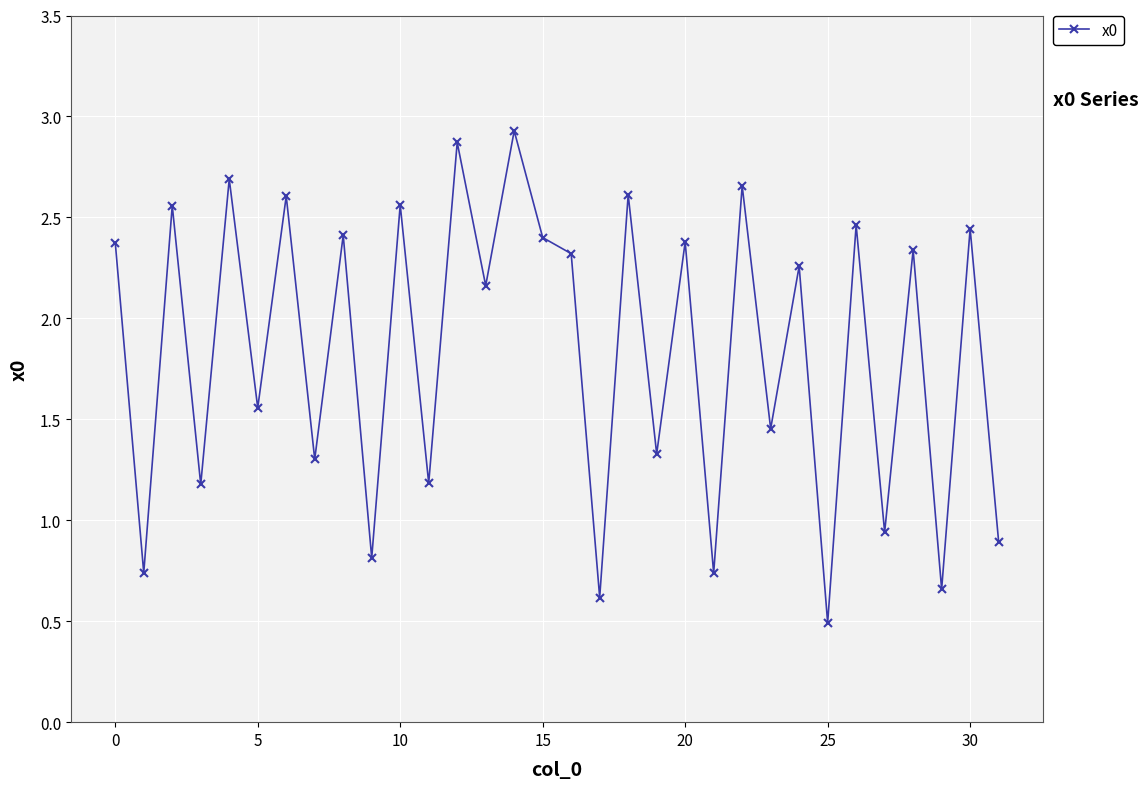

What is the smallest value displayed?

0.5